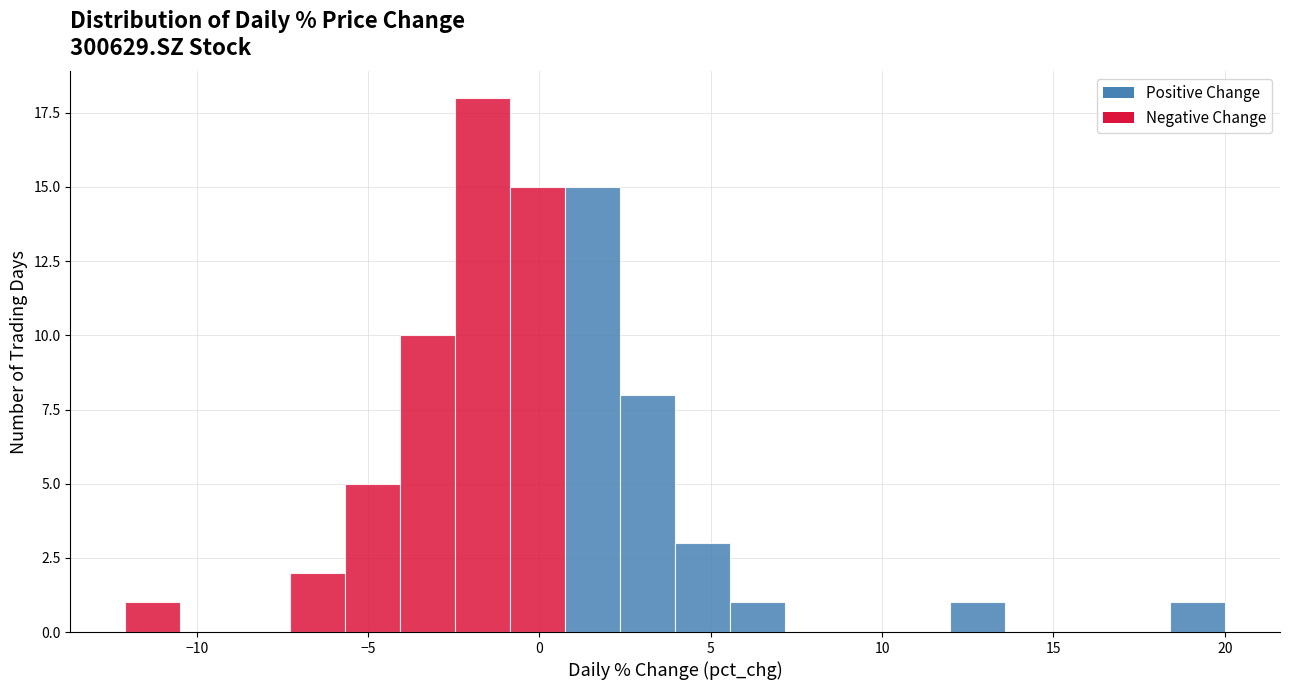

Read against the x-axis, roughly where is the centre of the tallest bar?

-1.5